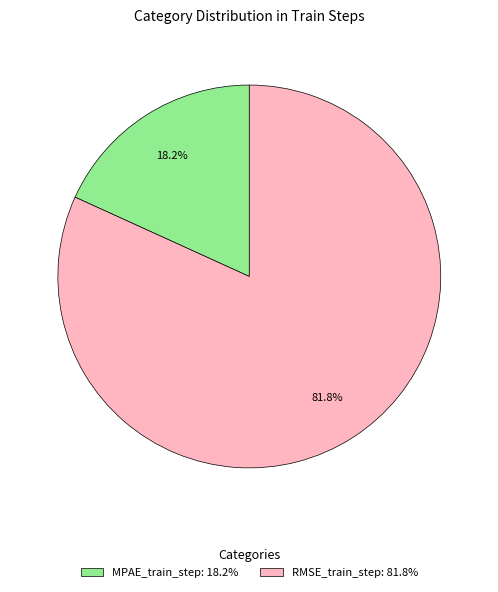

Combined, what portion of the pie is MPAE_train_step and RMSE_train_step?

100.0%